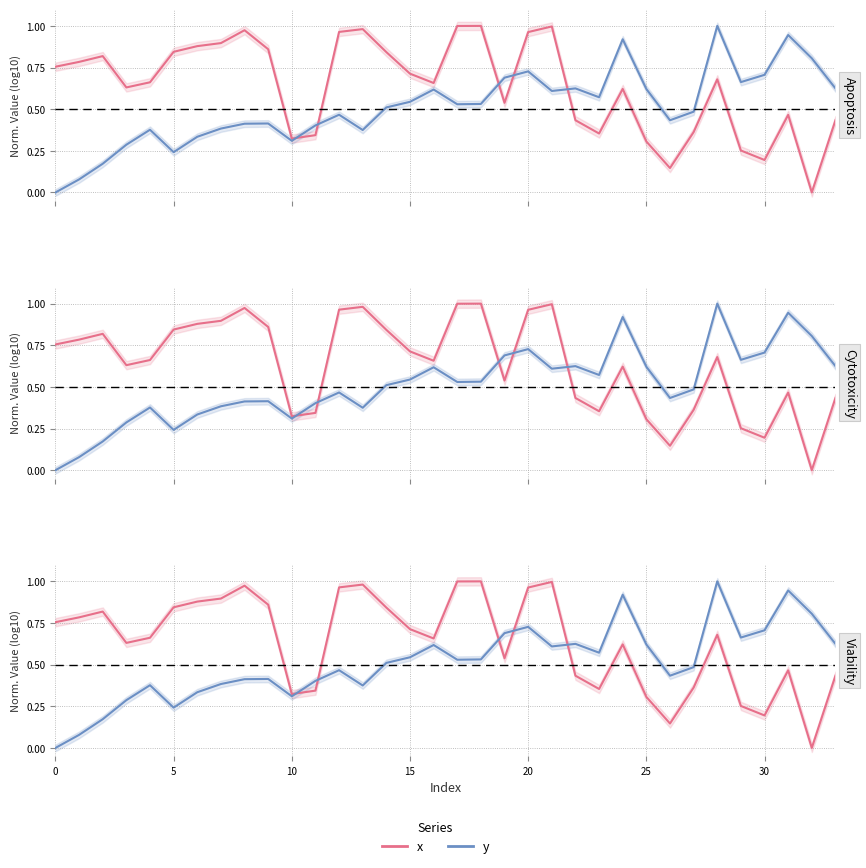

At which category does the chart reach its peak across all series?

18